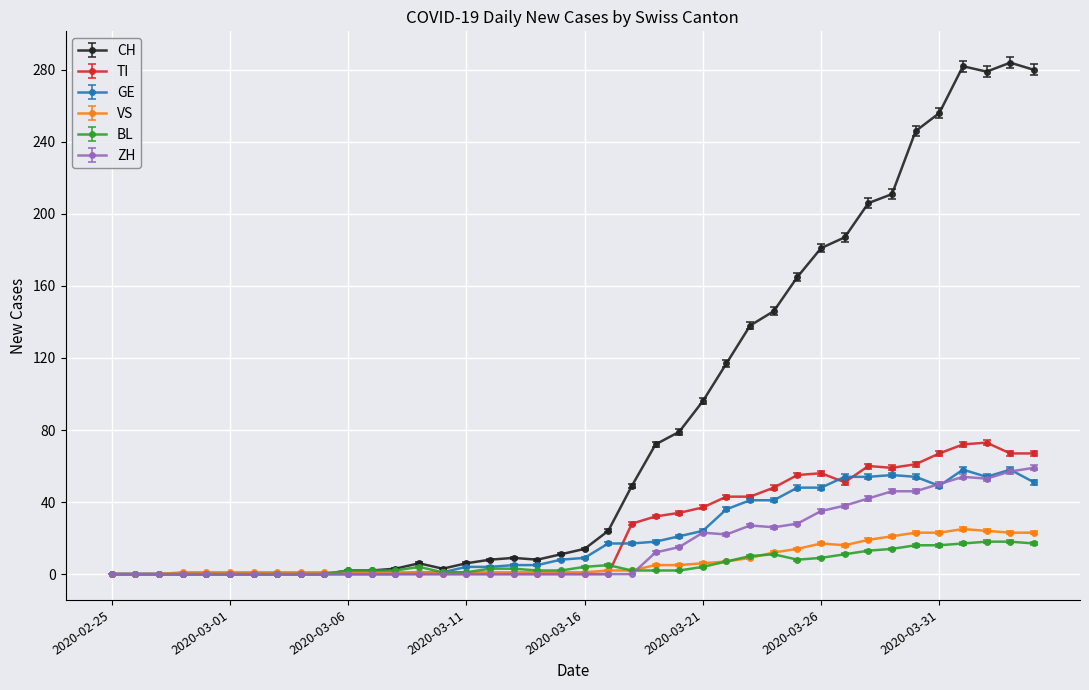

Which series has the widest spread of values?

CH